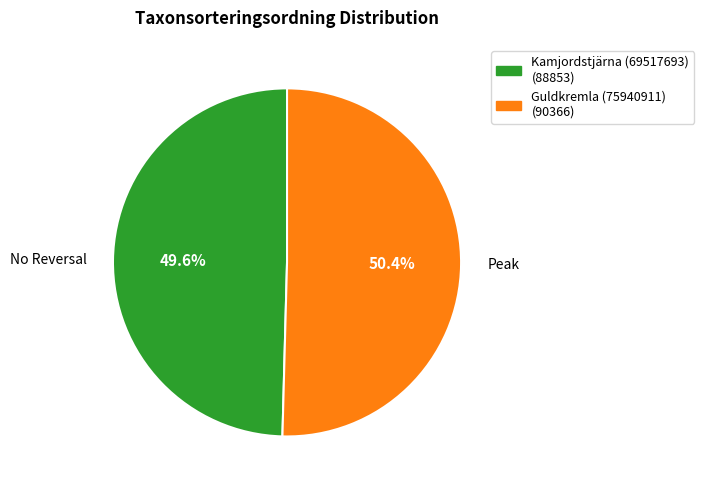

To the nearest percent, what portion does Kamjordstjärna (69517693) represent?

50%